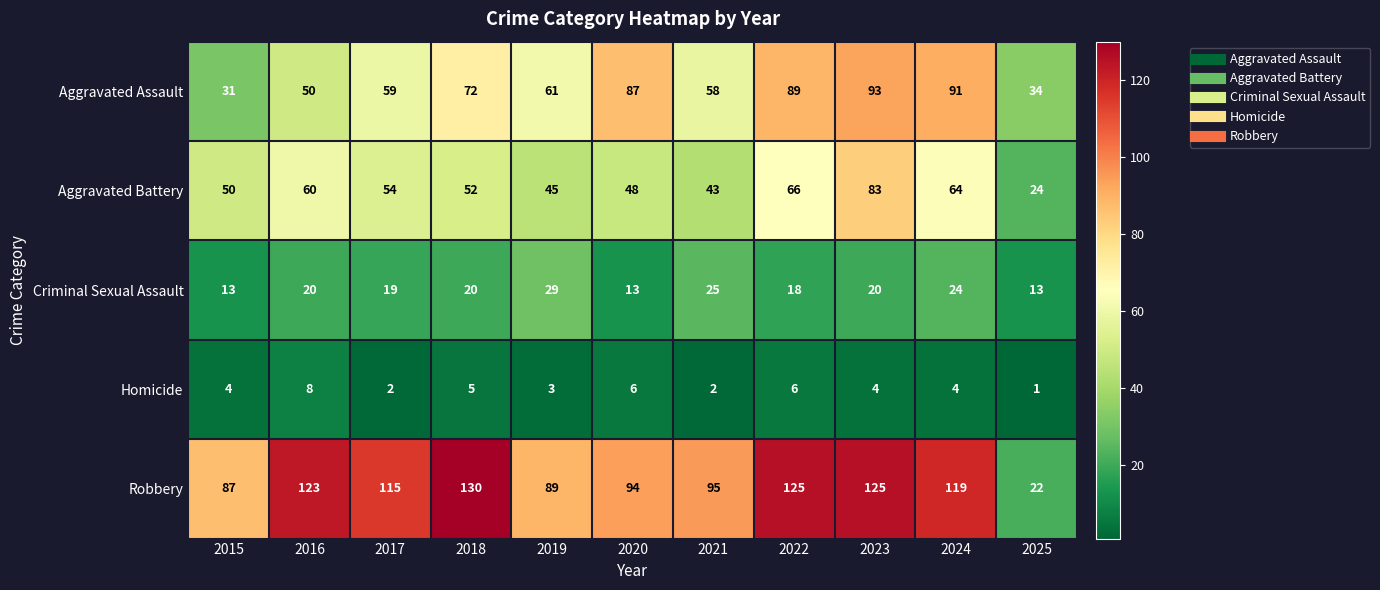

Where does the Robbery series first go above 115?

2016